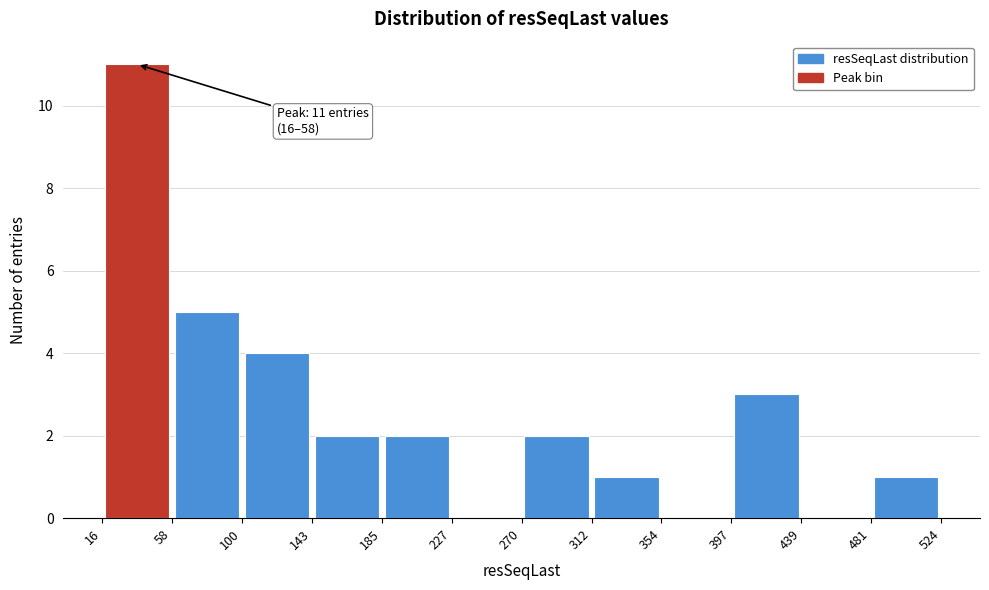

Which range on the x-axis has the tallest bar?

16 to 58